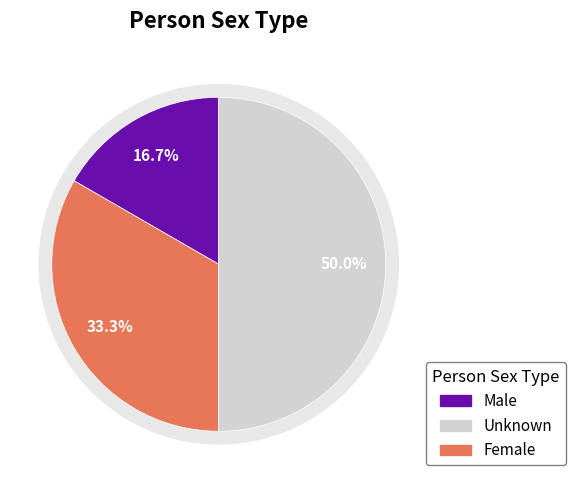

Approximately how many times larger is the value at Unknown compared to Male?

3.0